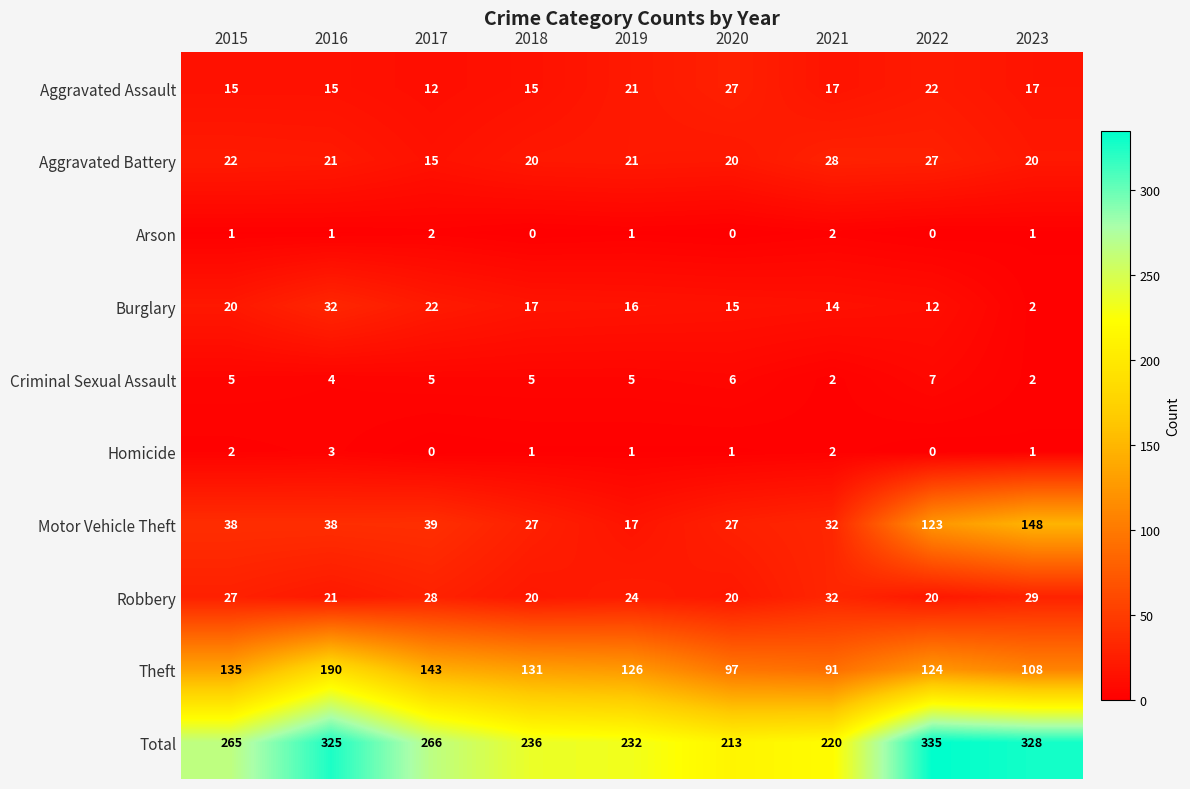

At which category is the sum across all series the highest?

2022